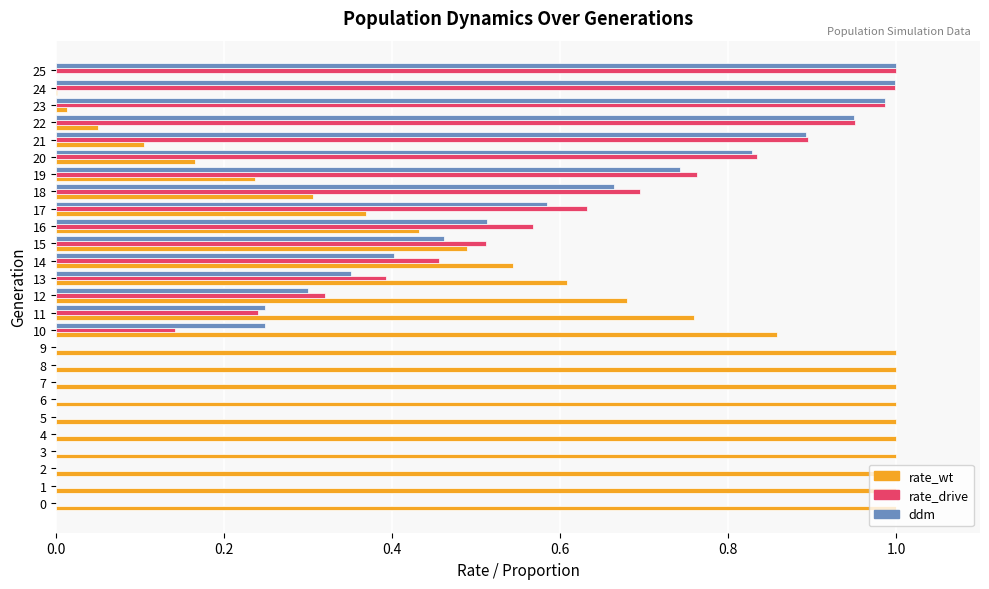

What are all the series names shown in the legend?

rate_wt, rate_drive, ddm